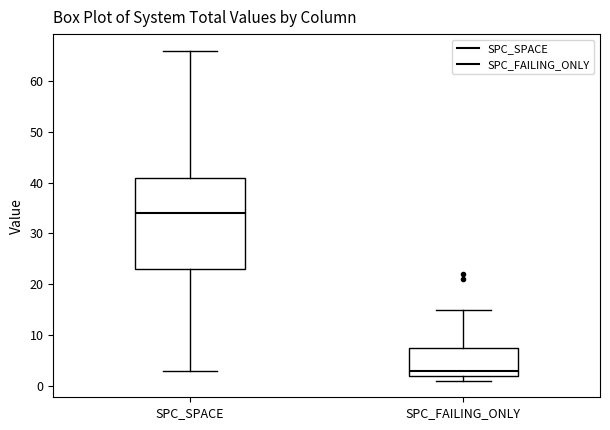

Which box is the tallest, from its lower edge to its upper edge?

SPC_SPACE